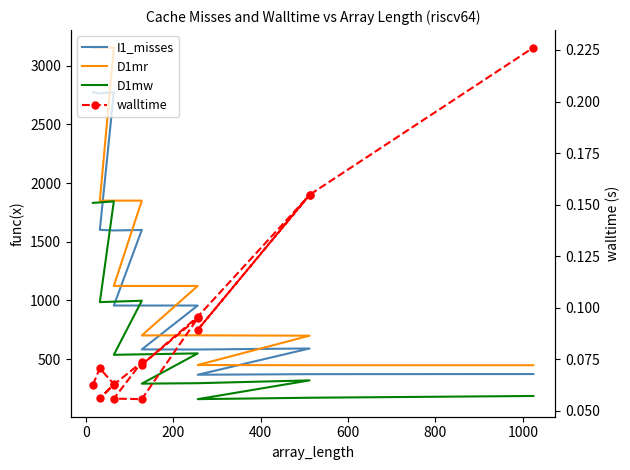

What is the label of the 6th point from the left?

800